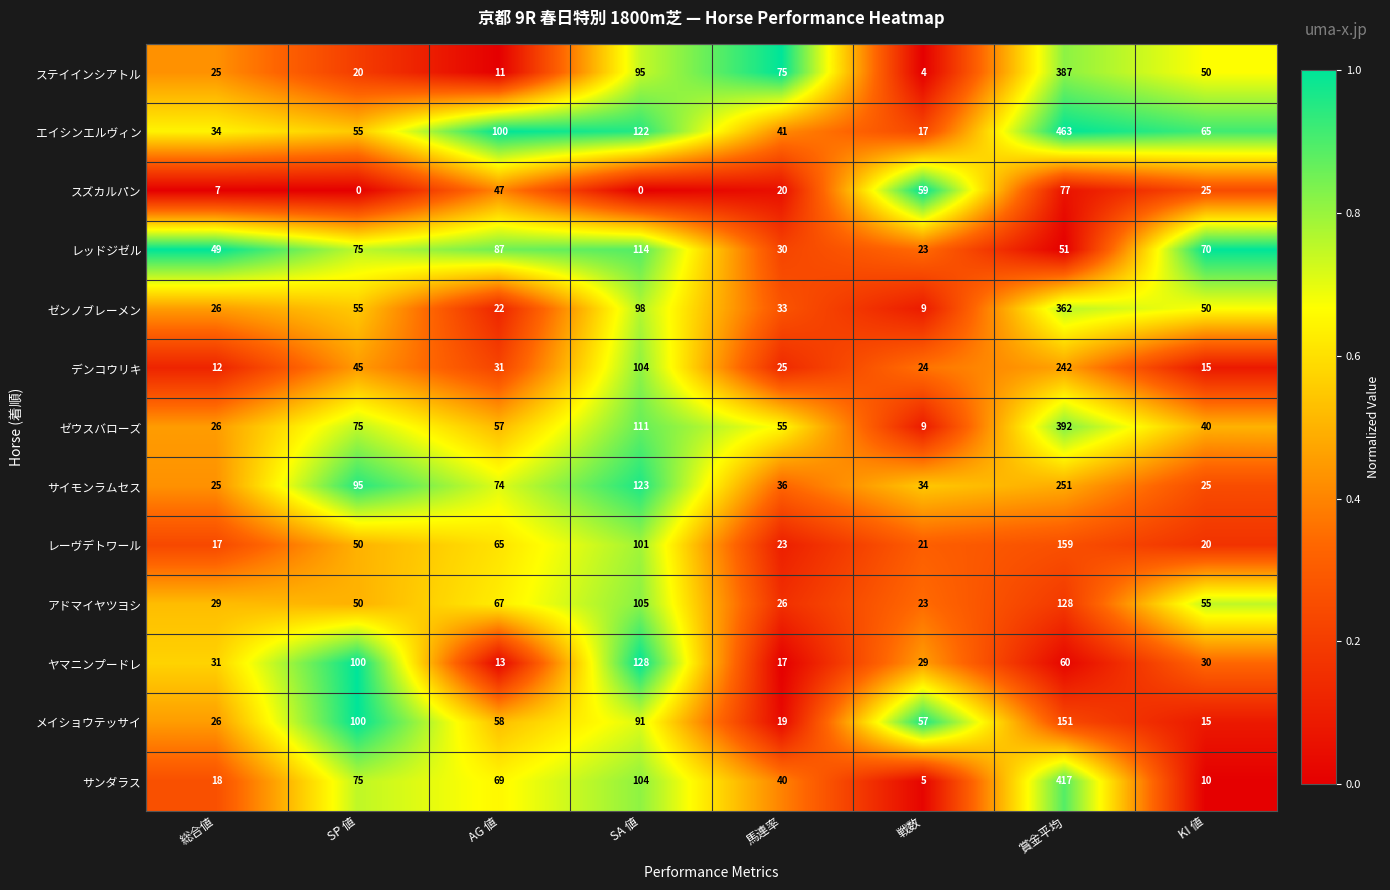

The value of エイシンエルヴィン at 総合値 is 34. True or false?

True